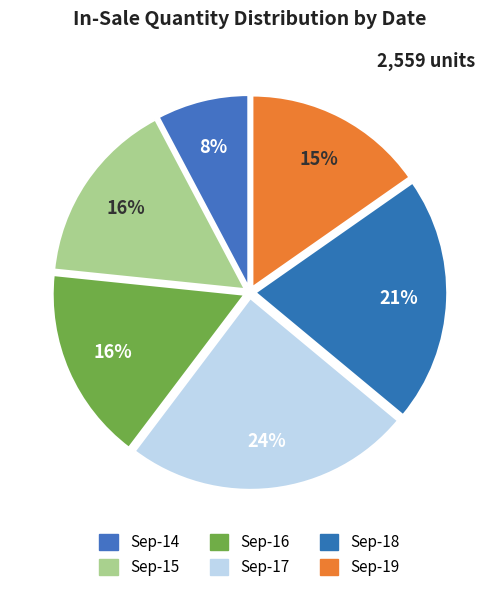

Count the number of slices in the pie.

6